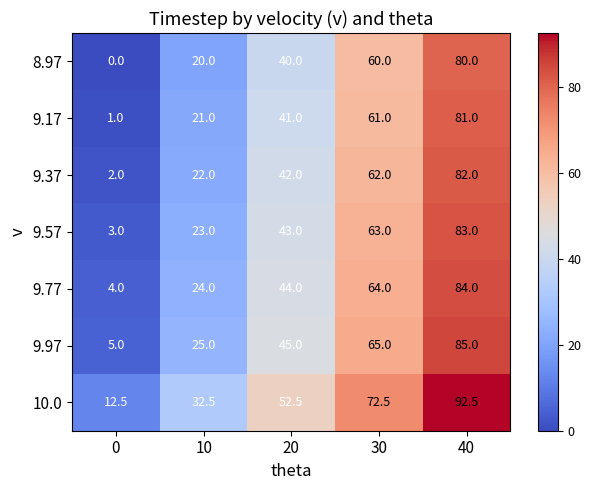

True or false: 10.0 has a value of 72.5 at 30.

True